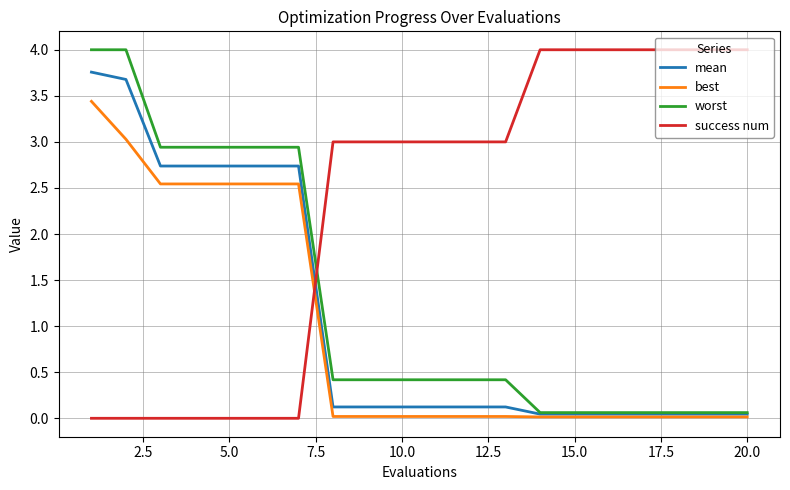

Which series has the largest total across all categories?

success num